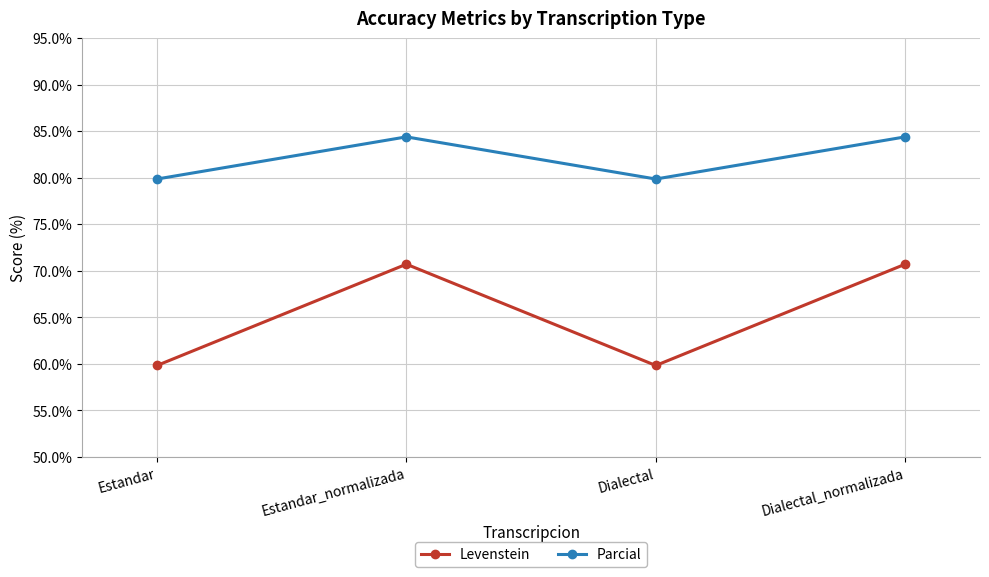

True or false: Parcial and Levenstein intersect in this chart.

False